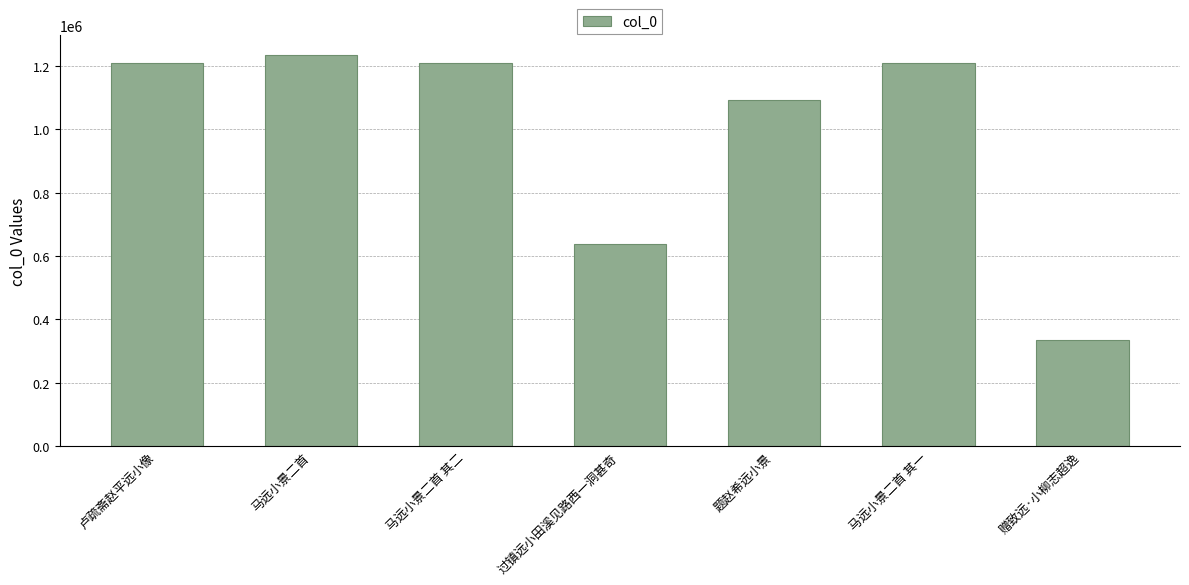

Which label corresponds to the smallest value in the chart?

赠致远·小柳志超逸